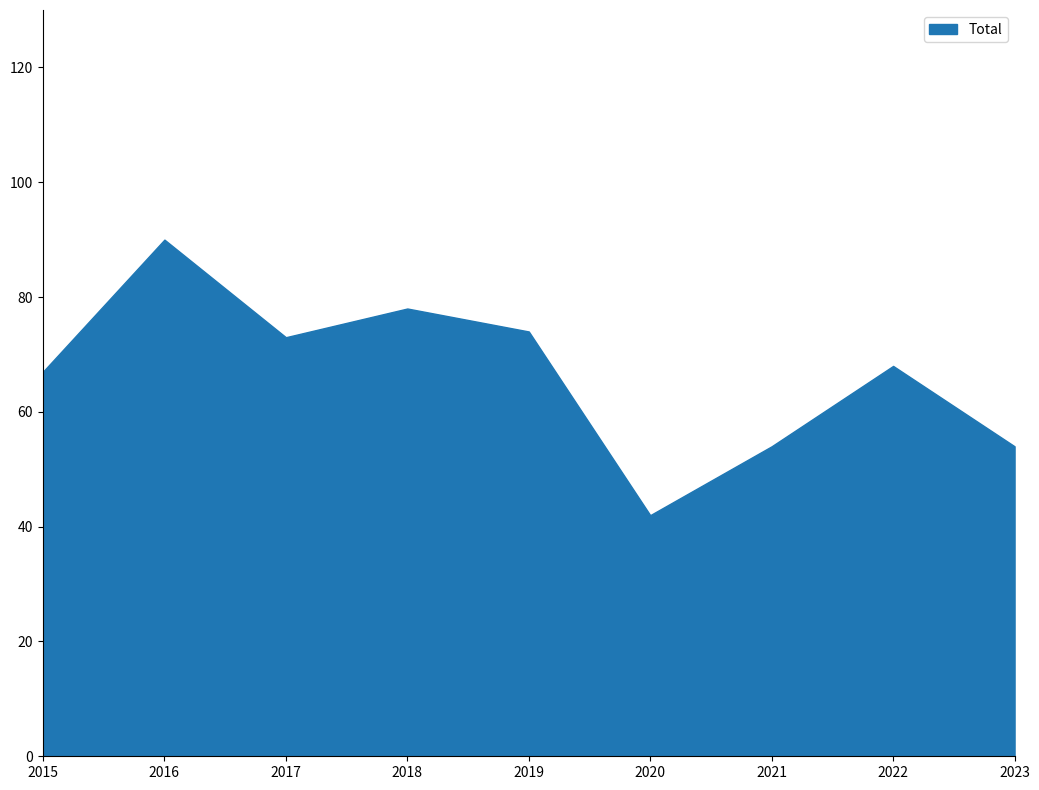

What is the difference between the maximum and minimum values?

48